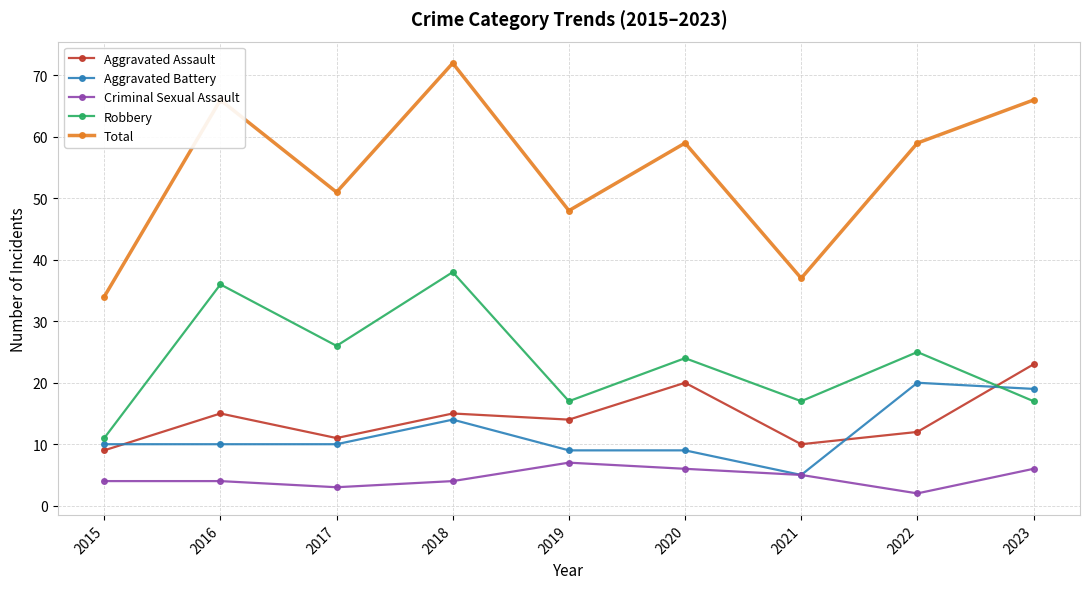

How many categories are shown in the chart?

9